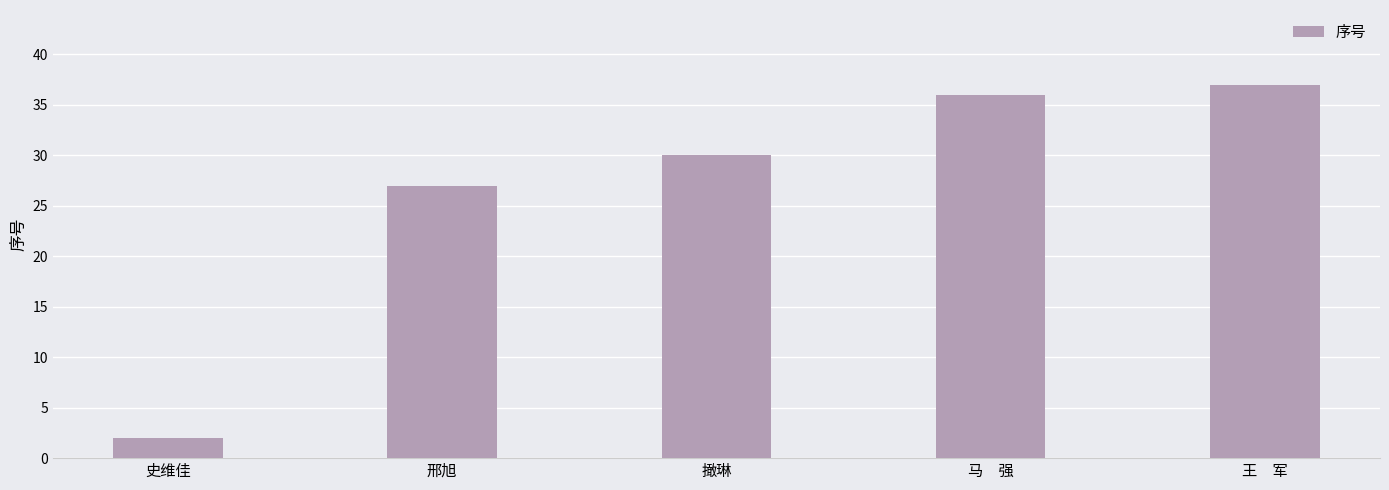

How many values are below 30?

2